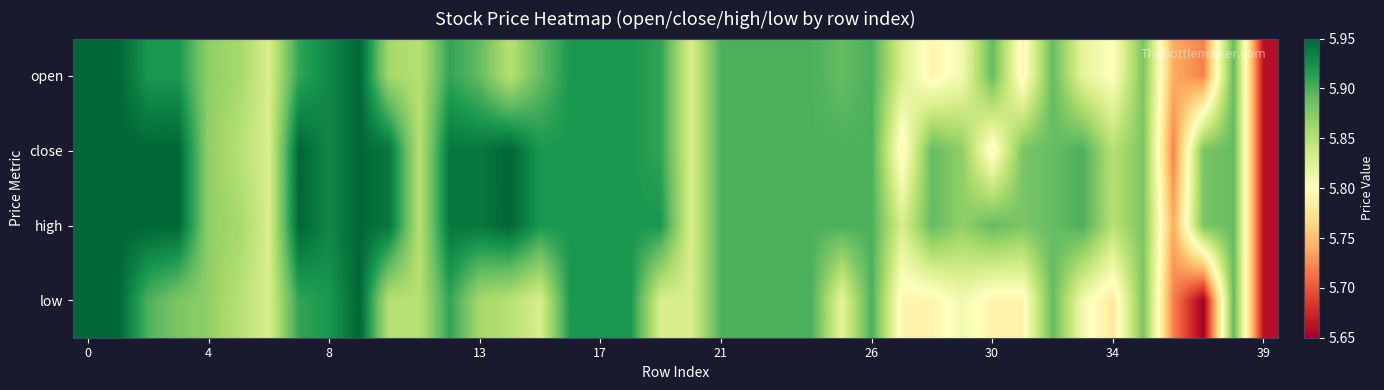

Which series has the widest spread of values?

low